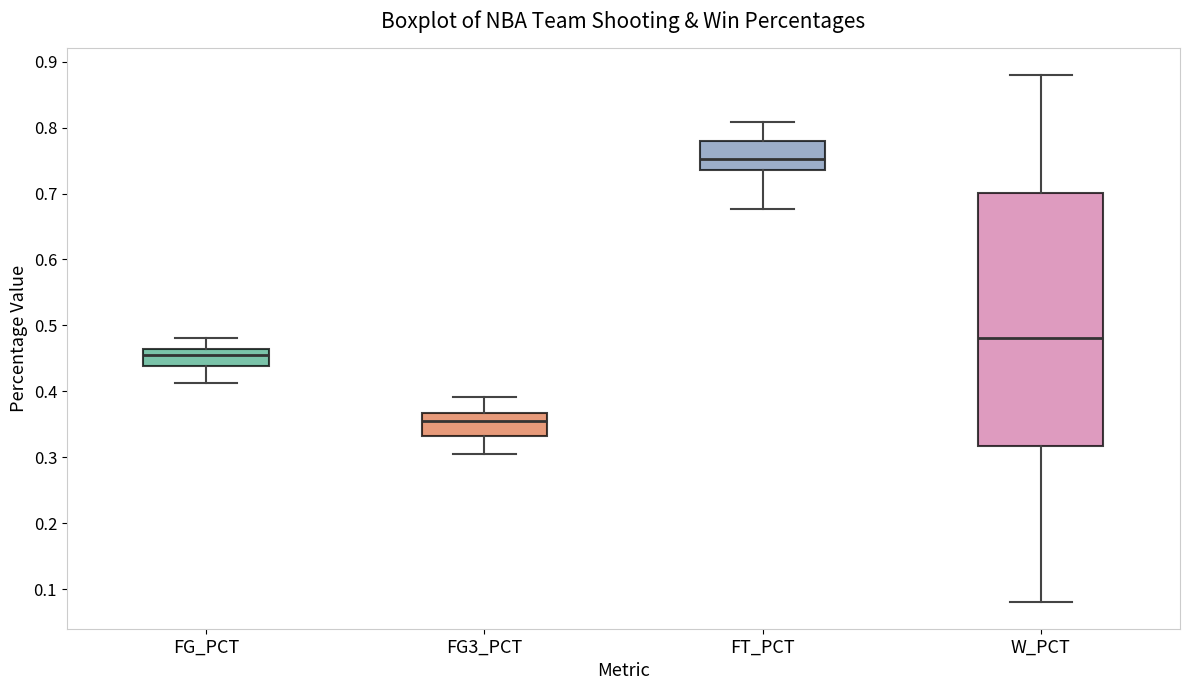

Comparing the boxes themselves (not the whiskers), which one is the tallest?

W_PCT